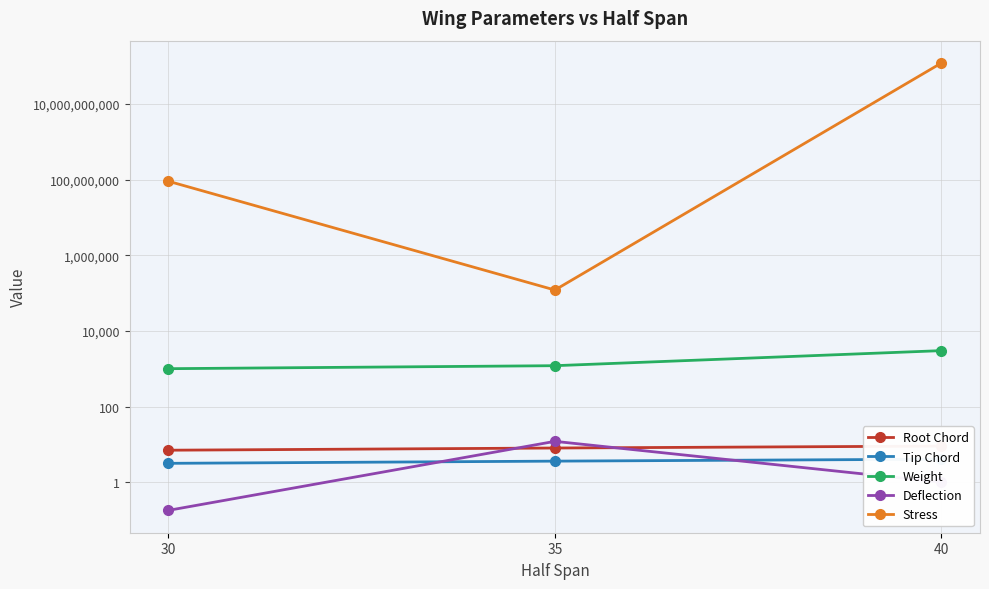

How many lines are shown in the chart?

5